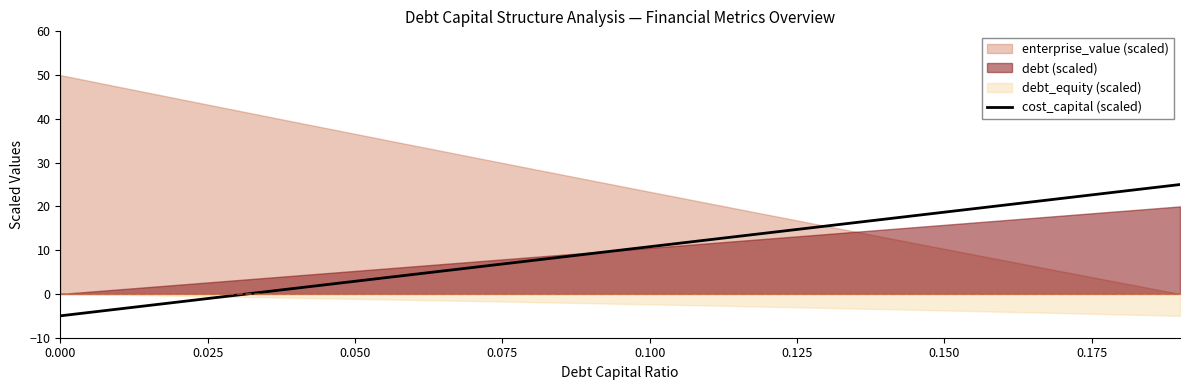

How many negative values are there?

4